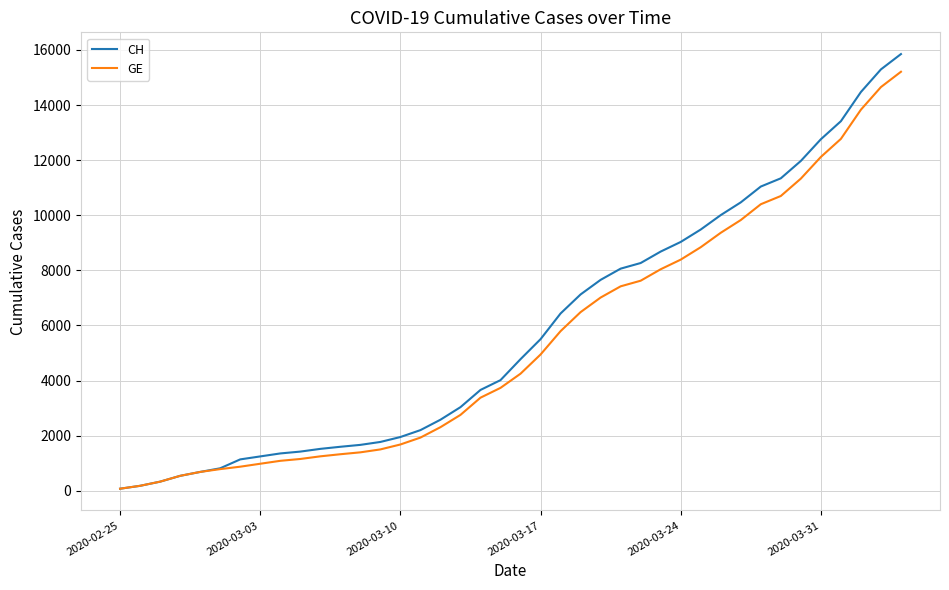

List the series in order of their peak value, highest first.

CH, GE